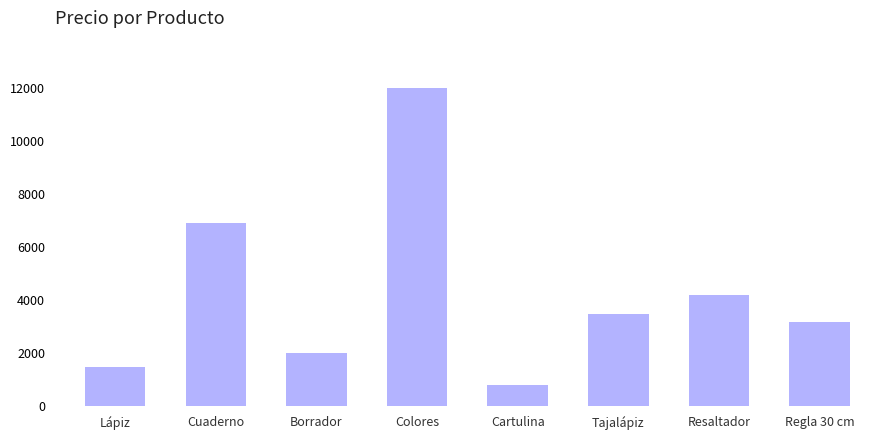

What is the approximate value at Borrador, to the nearest 50?

2000